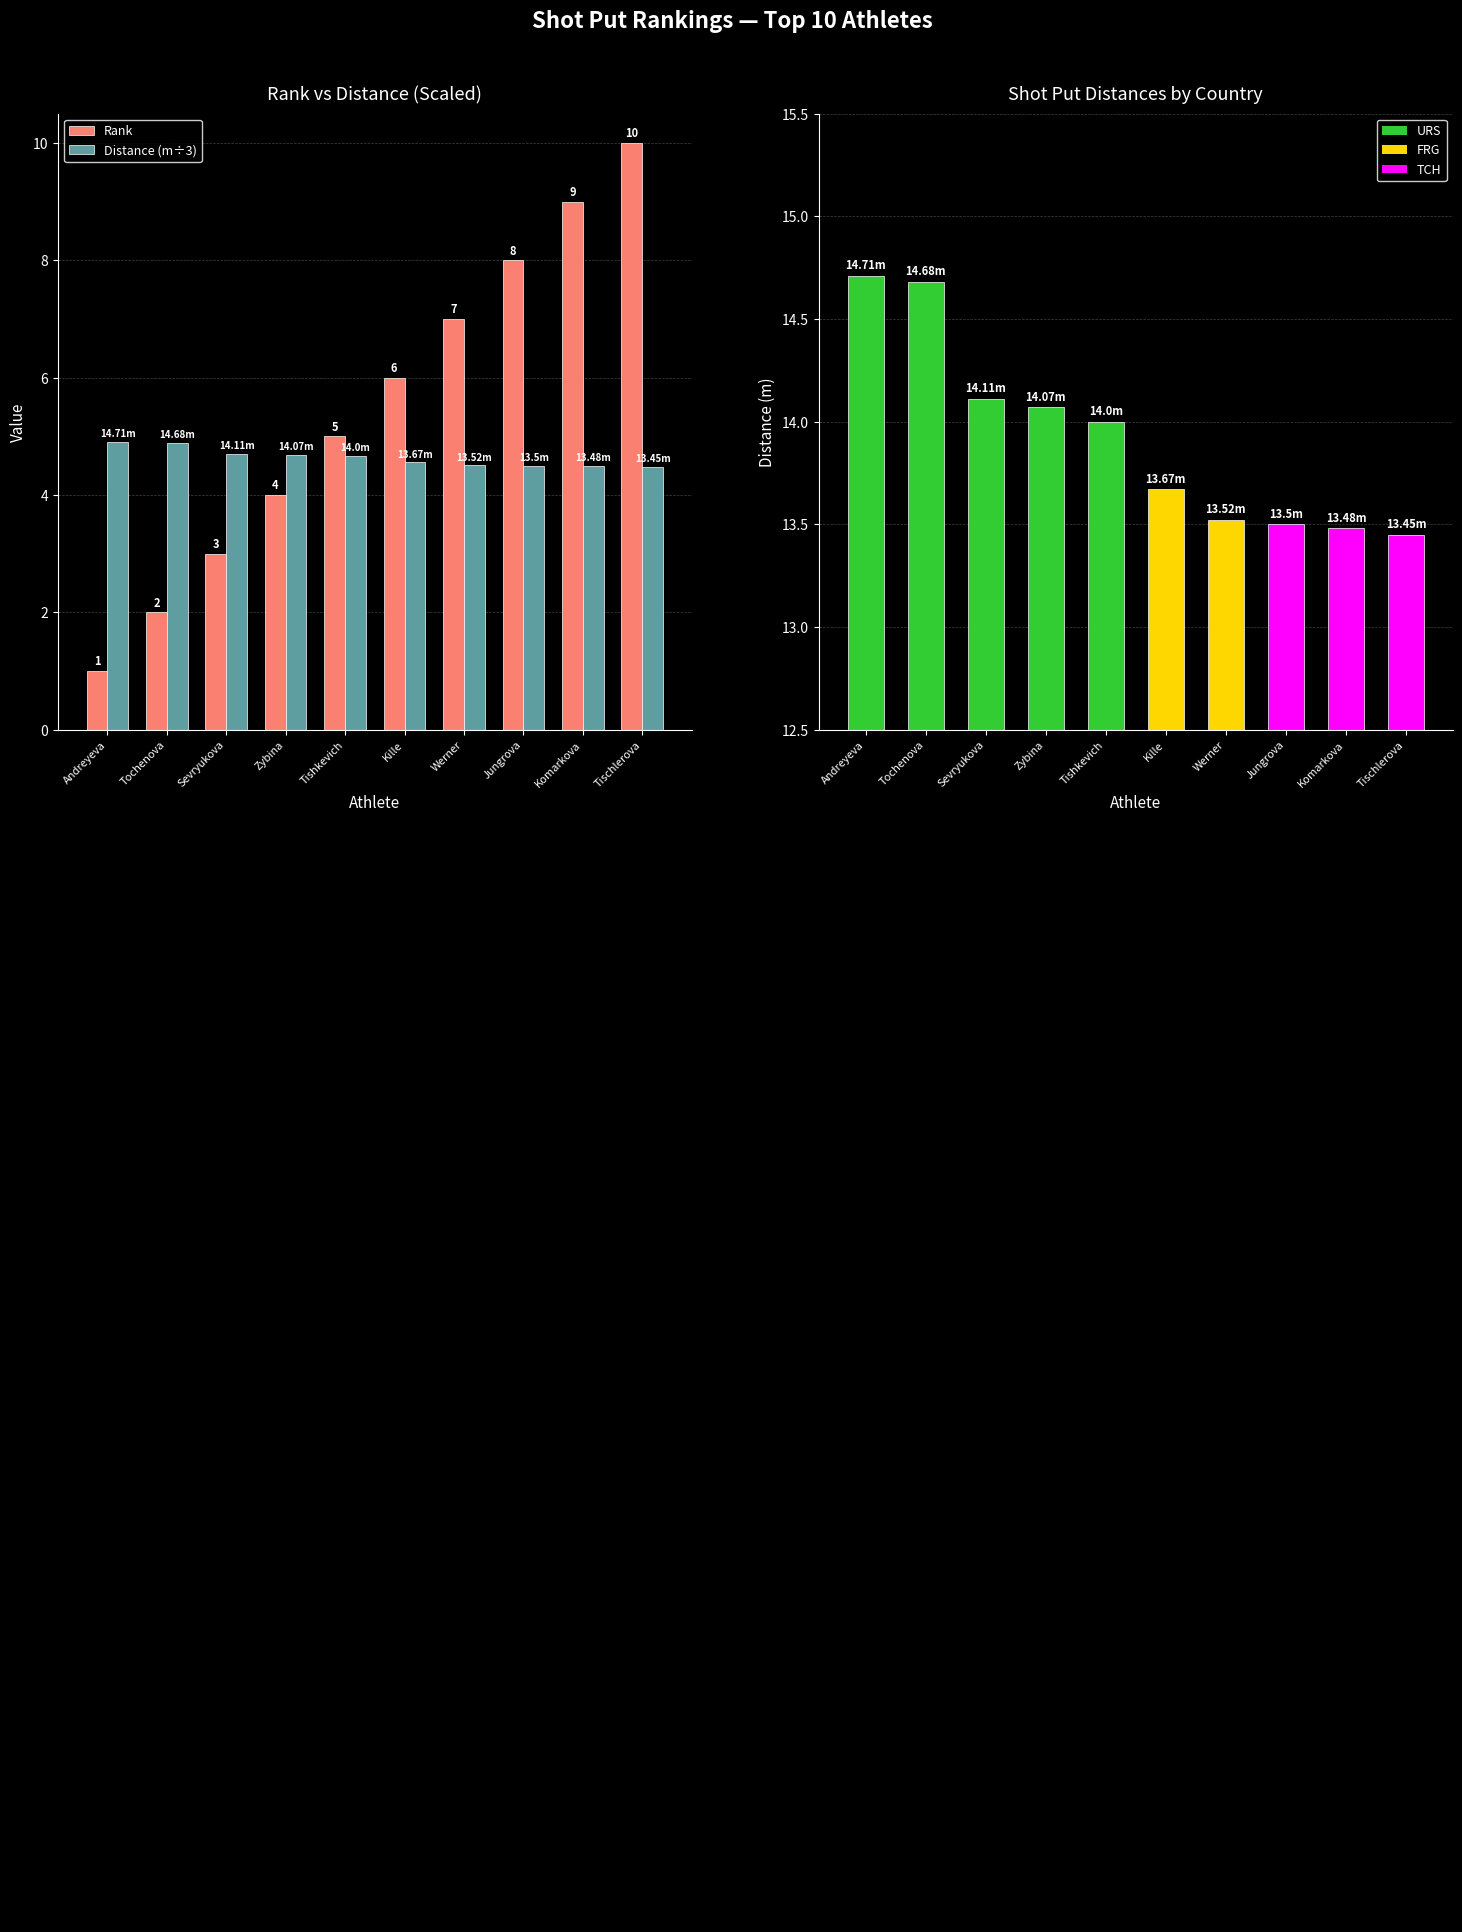

How many series are shown in this chart?

3